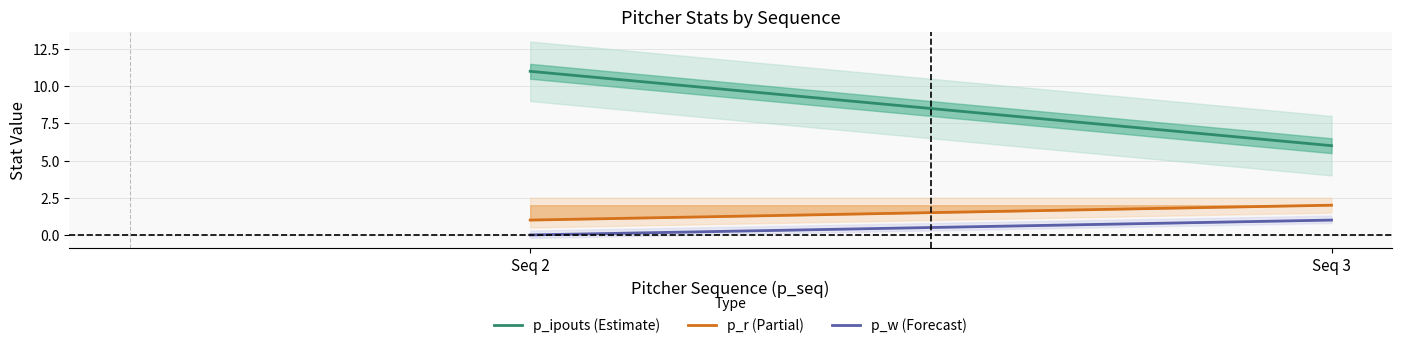

Is it true that p_r (Partial) equals 0 at Seq 2?

False